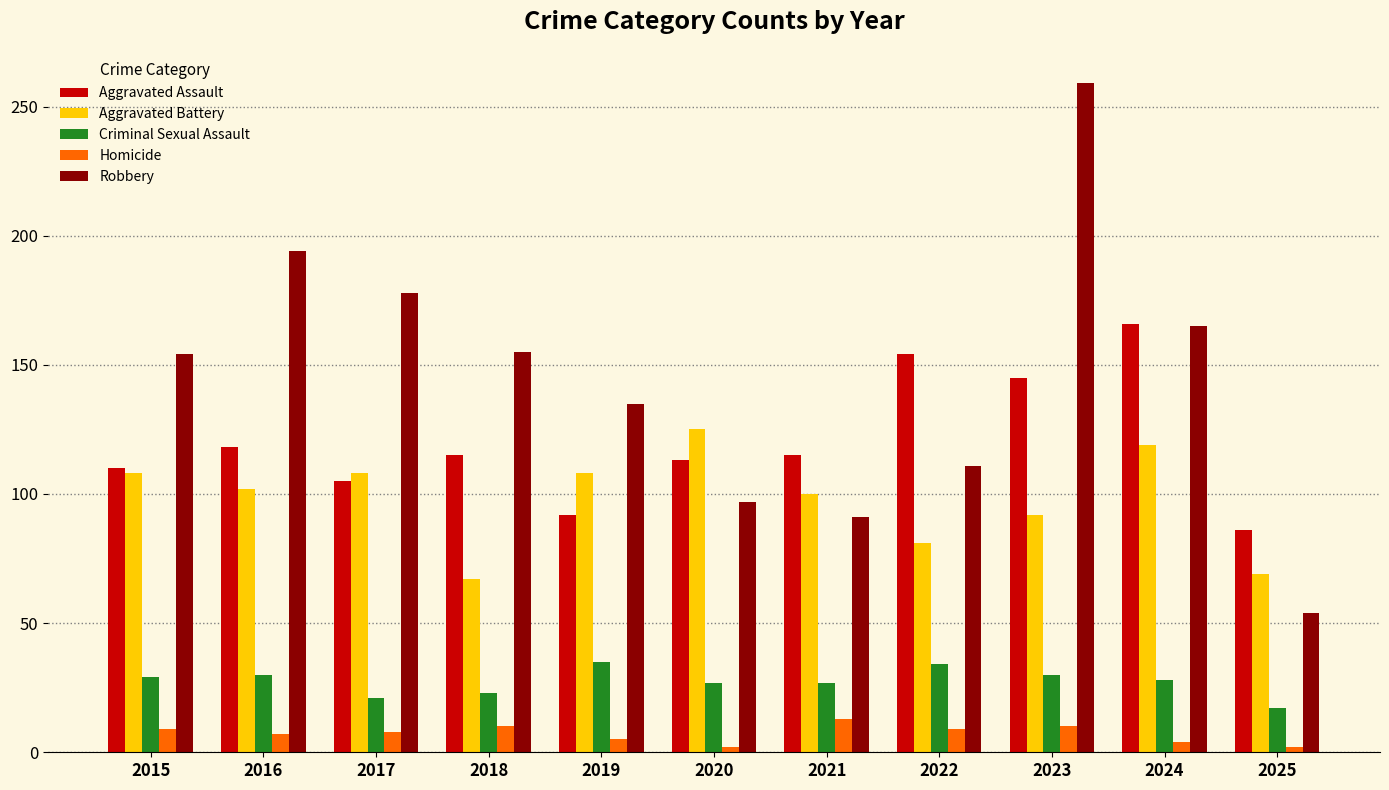

How many series are shown in this chart?

5